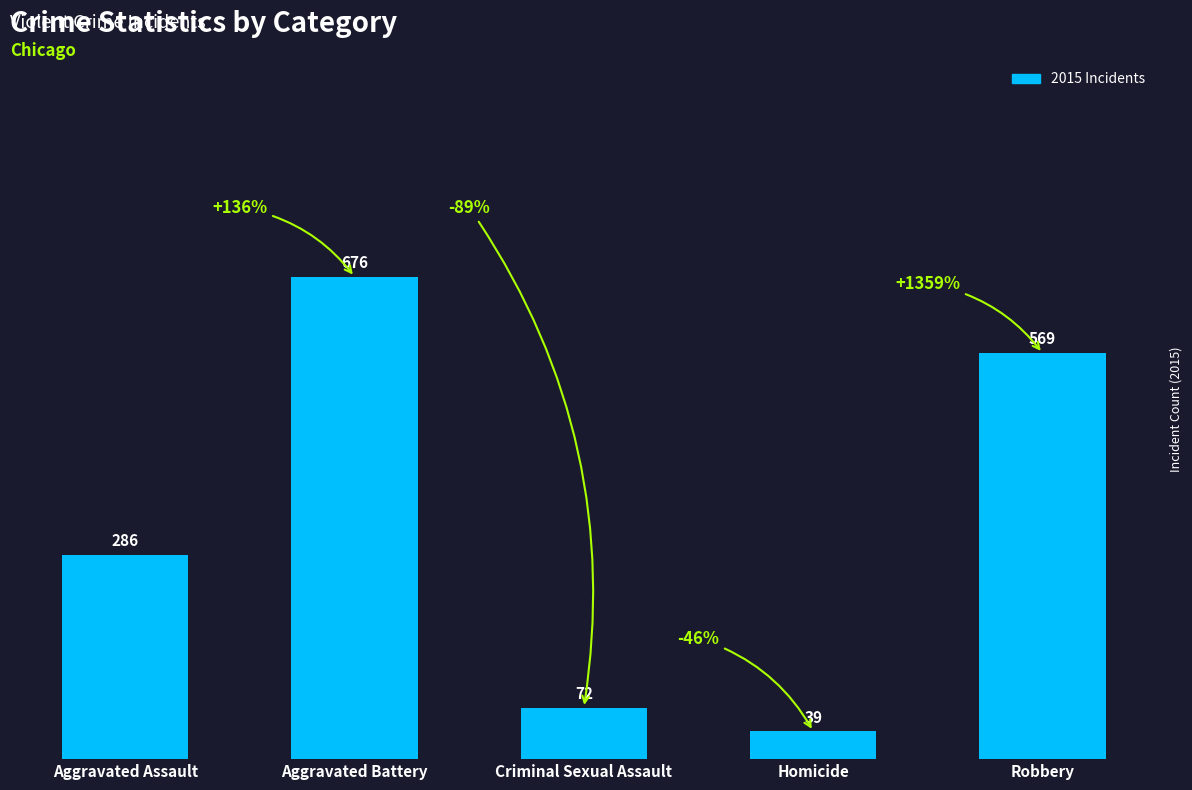

Reading left to right, list all the values displayed in this chart.

286	676	72	39	569